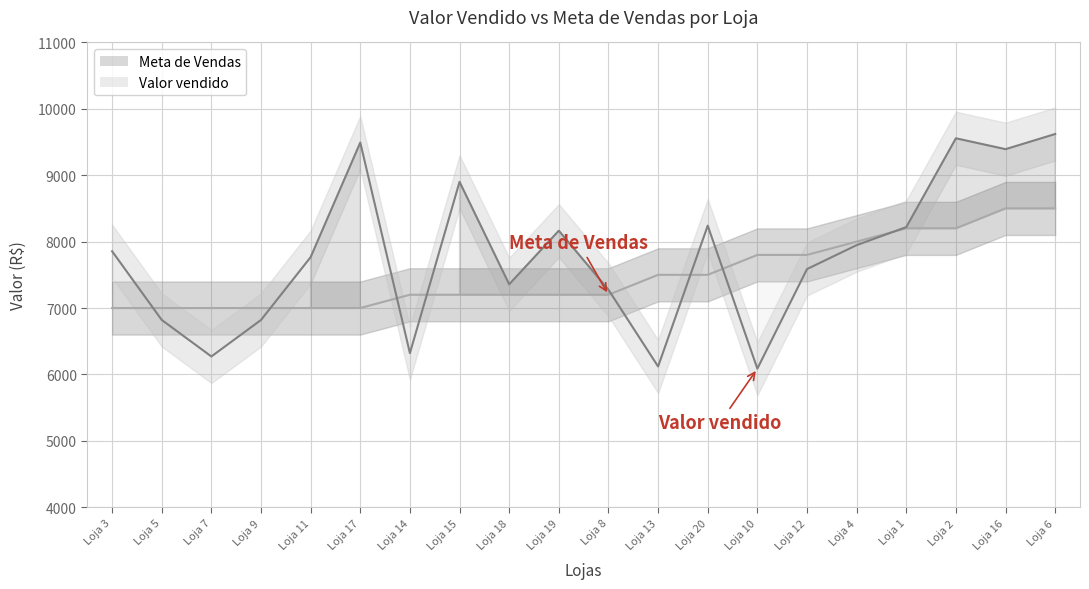

Reading left to right, extract all data points from this chart.

Valor vendido: Loja 1=8219.4	Loja 2=9556.7	Loja 3=7855.4	Loja 4=7947.4	Loja 5=6821.0	Loja 6=9620.9	Loja 7=6270.7	Loja 8=7276.1	Loja 9=6820.2	Loja 10=6087.2	Loja 11=7766.7	Loja 12=7586.8	Loja 13=6119.8	Loja 14=6320.6	Loja 15=8901.1	Loja 16=9392.6	Loja 17=9492.4	Loja 18=7357.4	Loja 19=8164.9	Loja 20=8240.7
Meta de Vendas: Loja 1=8200.0	Loja 2=8200.0	Loja 3=7000.0	Loja 4=8000.0	Loja 5=7000.0	Loja 6=8500.0	Loja 7=7000.0	Loja 8=7200.0	Loja 9=7000.0	Loja 10=7800.0	Loja 11=7000.0	Loja 12=7800.0	Loja 13=7500.0	Loja 14=7200.0	Loja 15=7200.0	Loja 16=8500.0	Loja 17=7000.0	Loja 18=7200.0	Loja 19=7200.0	Loja 20=7500.0